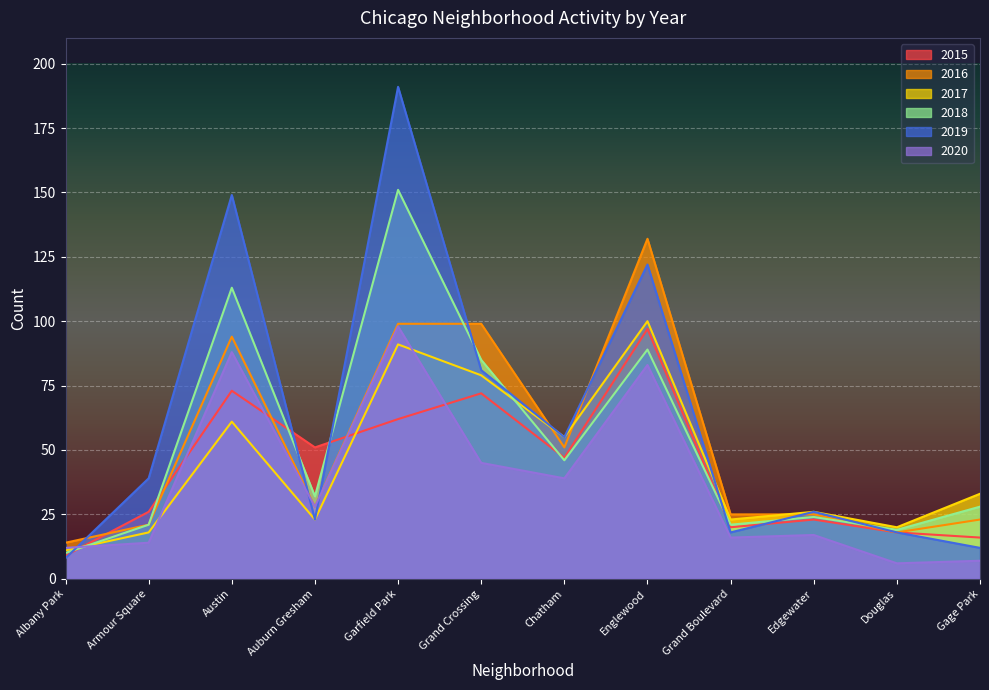

How many lines are shown in the chart?

6